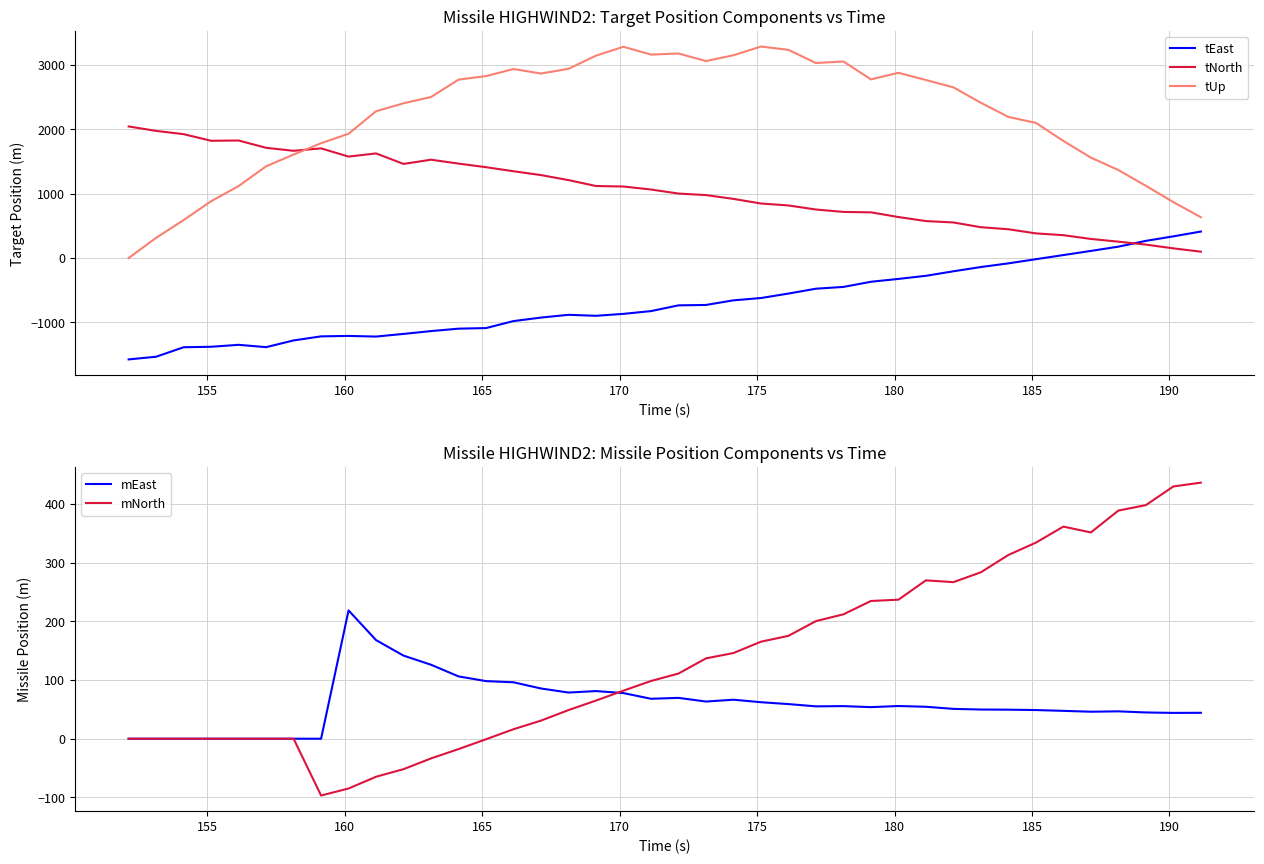

True or false: tEast and tUp intersect in this chart.

False